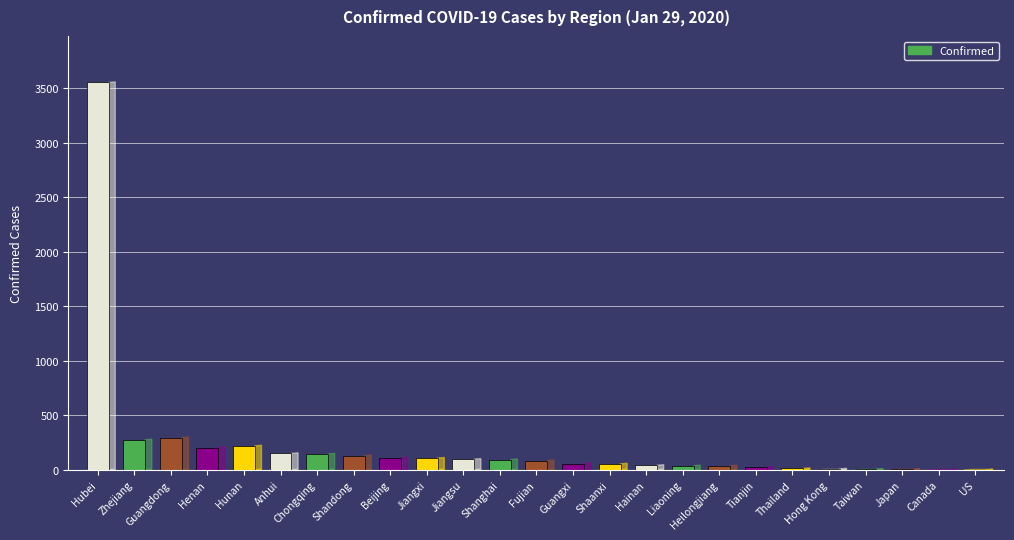

How many categories are shown in the chart?

25